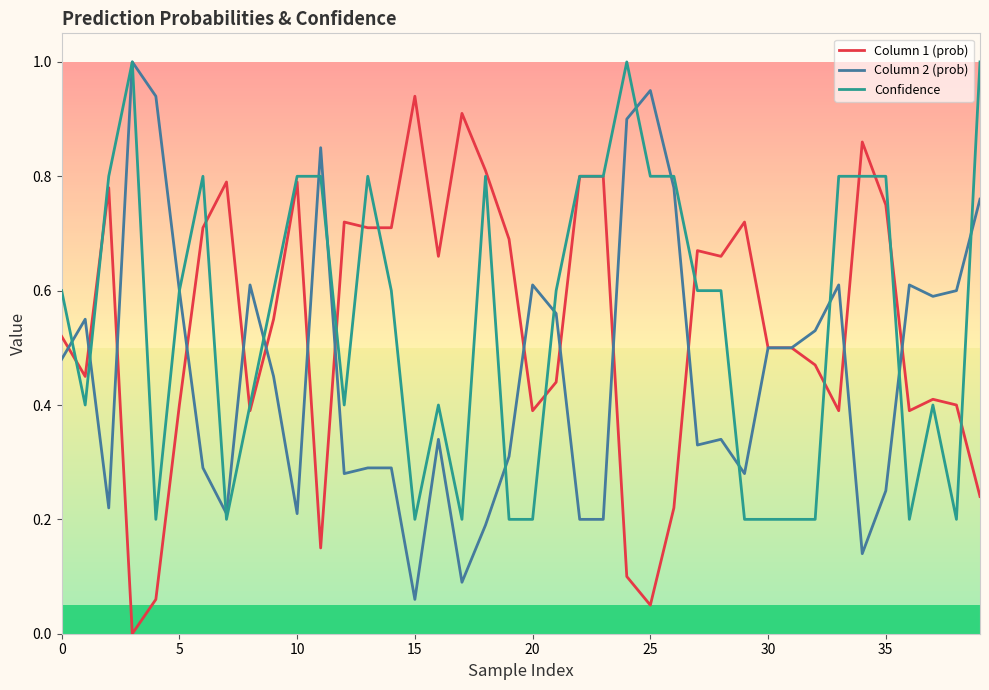

What is the maximum value shown in the chart?

1.0